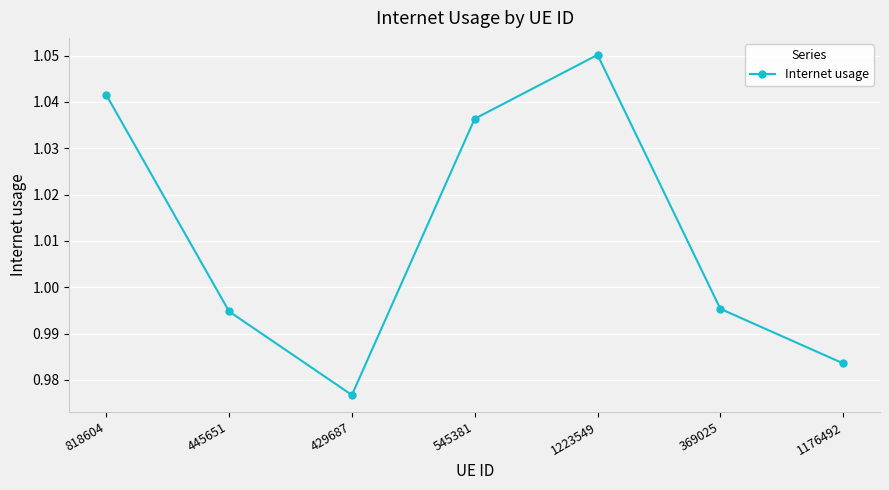

Which category has the highest value across all series?

1223549